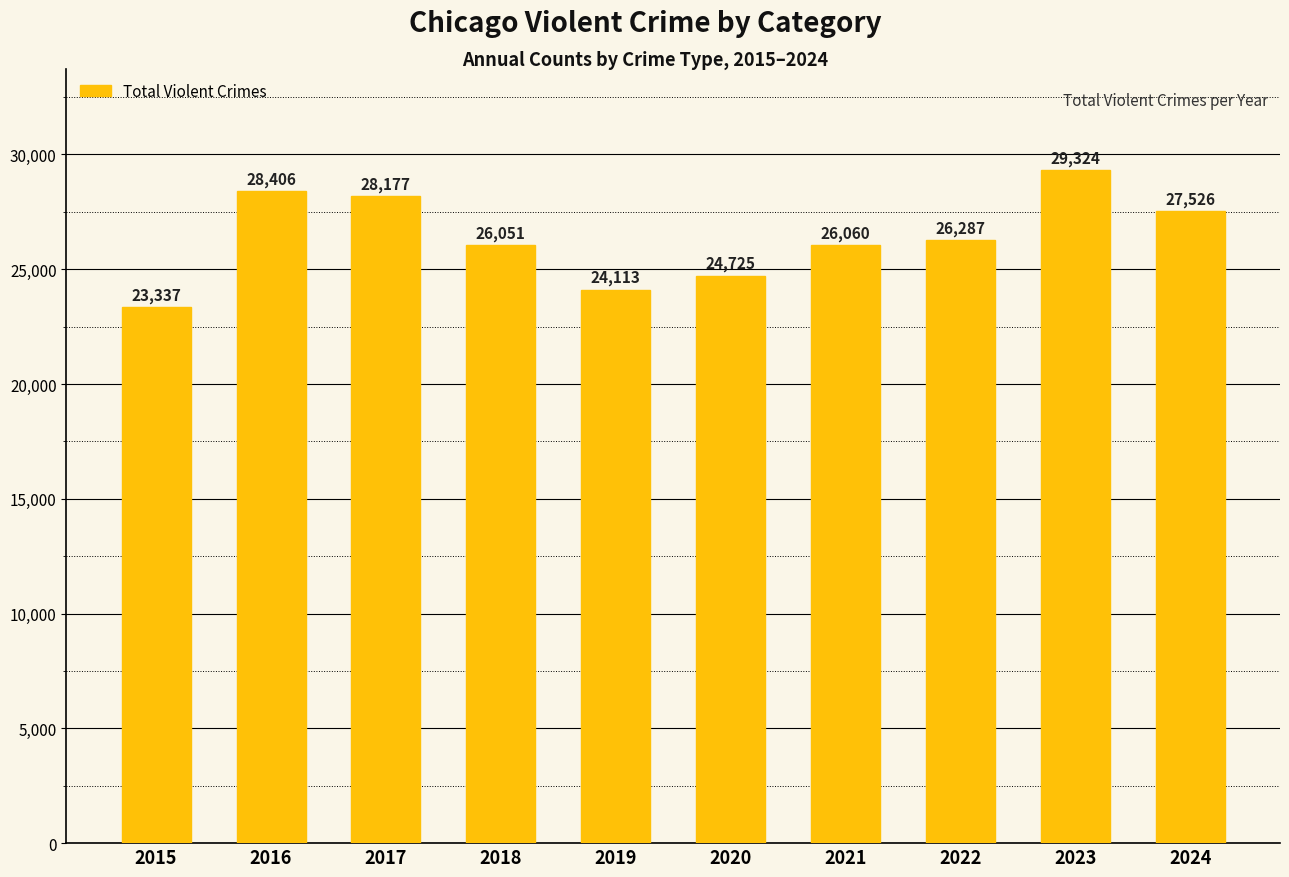

Reading right to left, list all the values displayed in this chart.

27526	29324	26287	26060	24725	24113	26051	28177	28406	23337